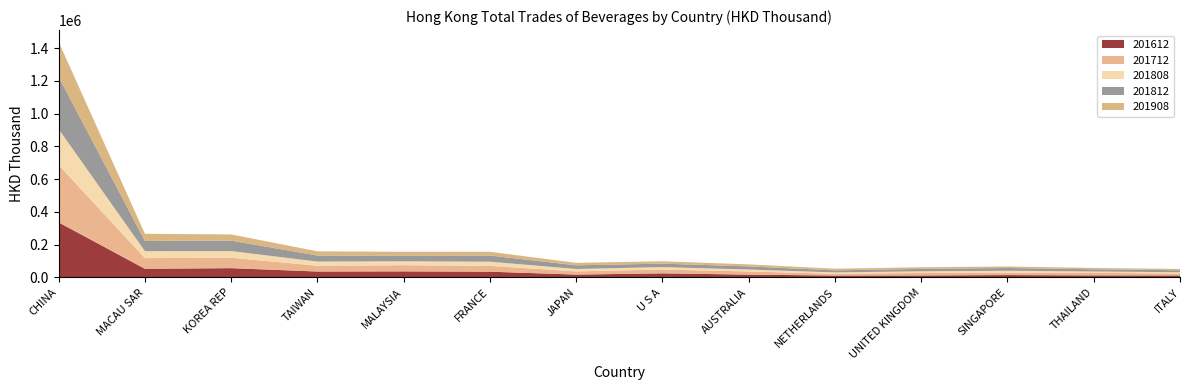

Reading left to right, what are all the values shown in this chart?

201612: CHINA=336069.3	MACAU SAR=52841.1	KOREA REP=56717.9	TAIWAN=36137.2	MALAYSIA=37126.4	FRANCE=35168.9	JAPAN=17418.2	U S A=25098.3	AUSTRALIA=17255.3	NETHERLANDS=11635.5	UNITED KINGDOM=12139.3	SINGAPORE=14548.6	THAILAND=12558.2	ITALY=12207.6
201712: CHINA=350487.2	MACAU SAR=65225.9	KOREA REP=63708.1	TAIWAN=35503.0	MALAYSIA=37567.0	FRANCE=35653.4	JAPAN=19460.5	U S A=23136.2	AUSTRALIA=19196.8	NETHERLANDS=11086.6	UNITED KINGDOM=15357.3	SINGAPORE=14043.6	THAILAND=15503.8	ITALY=11803.9
201808: CHINA=219402.0	MACAU SAR=42409.4	KOREA REP=40684.6	TAIWAN=25278.3	MALAYSIA=23957.2	FRANCE=25349.2	JAPAN=14898.4	U S A=15024.8	AUSTRALIA=12055.7	NETHERLANDS=8122.9	UNITED KINGDOM=10019.8	SINGAPORE=12305.3	THAILAND=8436.5	ITALY=7839.7
201812: CHINA=318511.4	MACAU SAR=62594.5	KOREA REP=63671.3	TAIWAN=36925.0	MALAYSIA=33834.6	FRANCE=37833.2	JAPAN=22221.5	U S A=21076.1	AUSTRALIA=18929.0	NETHERLANDS=12421.4	UNITED KINGDOM=14657.9	SINGAPORE=16871.2	THAILAND=13300.6	ITALY=11986.0
201908: CHINA=213515.6	MACAU SAR=43399.0	KOREA REP=37782.4	TAIWAN=25570.0	MALAYSIA=24092.5	FRANCE=22672.8	JAPAN=14974.0	U S A=14467.6	AUSTRALIA=12228.4	NETHERLANDS=10123.6	UNITED KINGDOM=10100.5	SINGAPORE=9109.8	THAILAND=8377.7	ITALY=7891.3